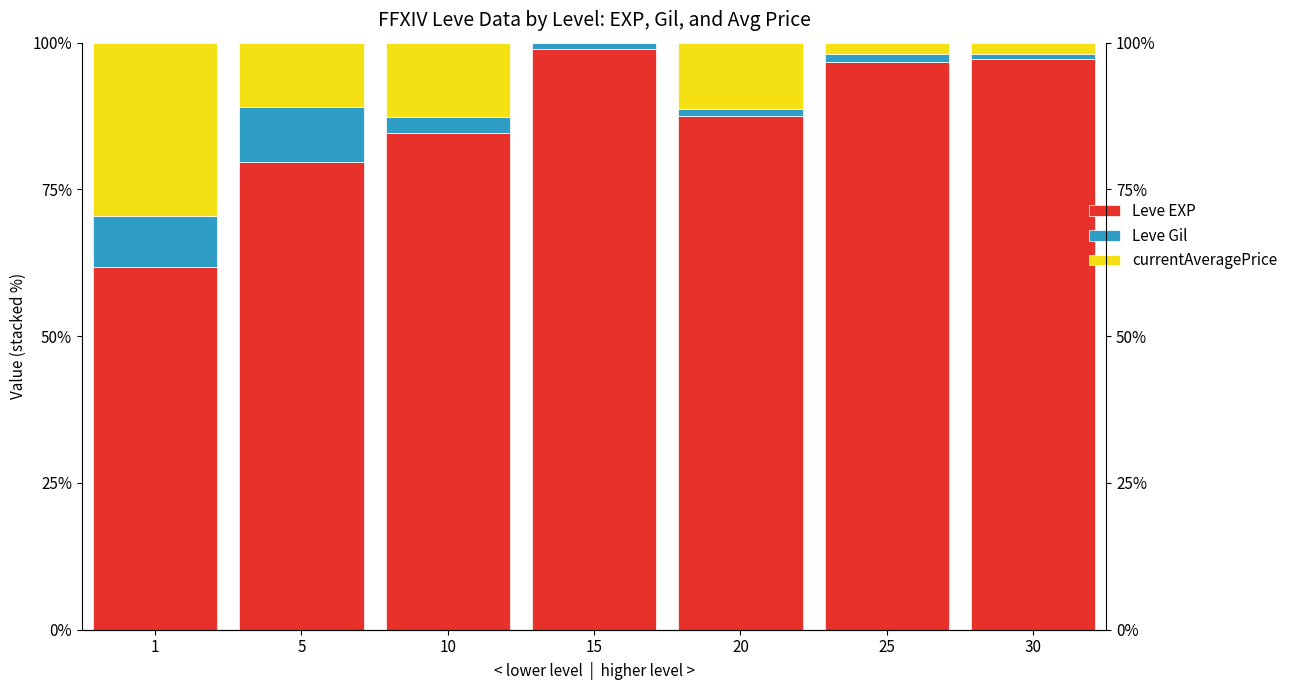

What is the greatest value displayed?

98.9